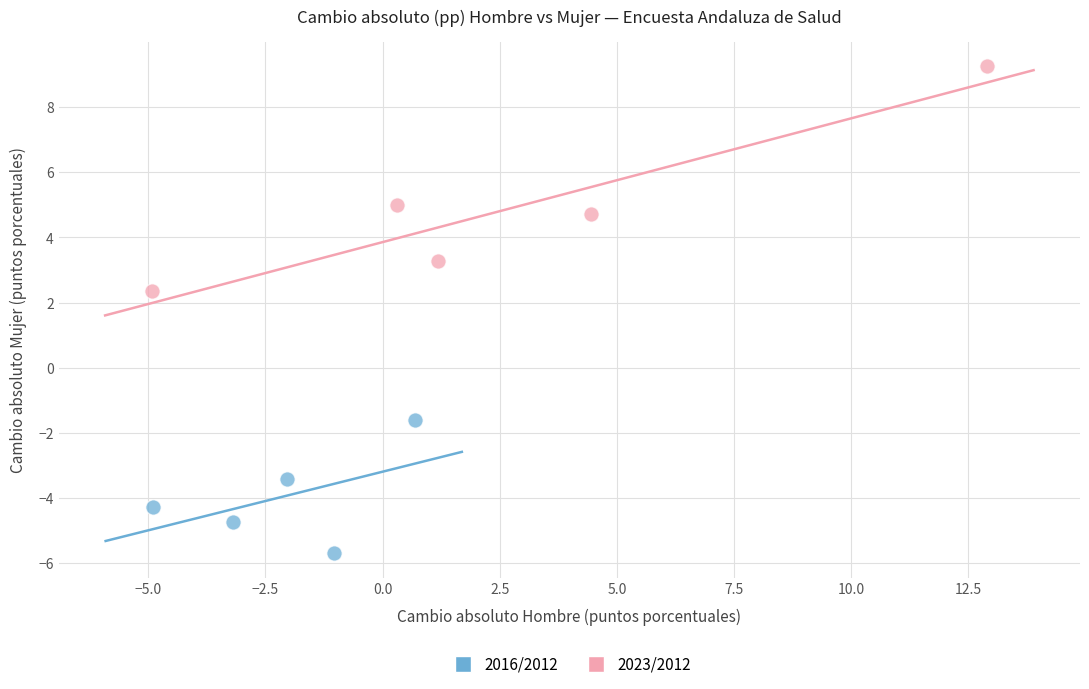

Which series contains the lowest Y value?

2016/2012